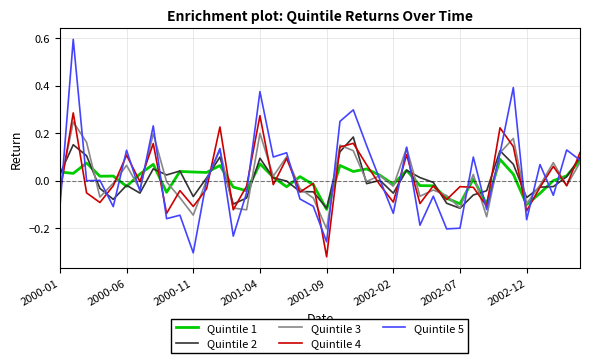

What is the maximum value shown in the chart?

0.6